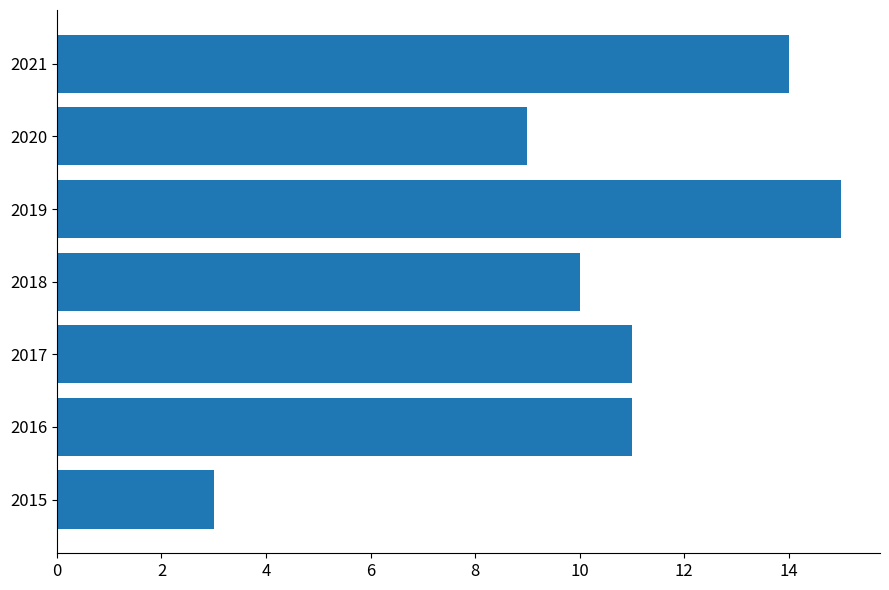

What is the smallest value displayed?

3